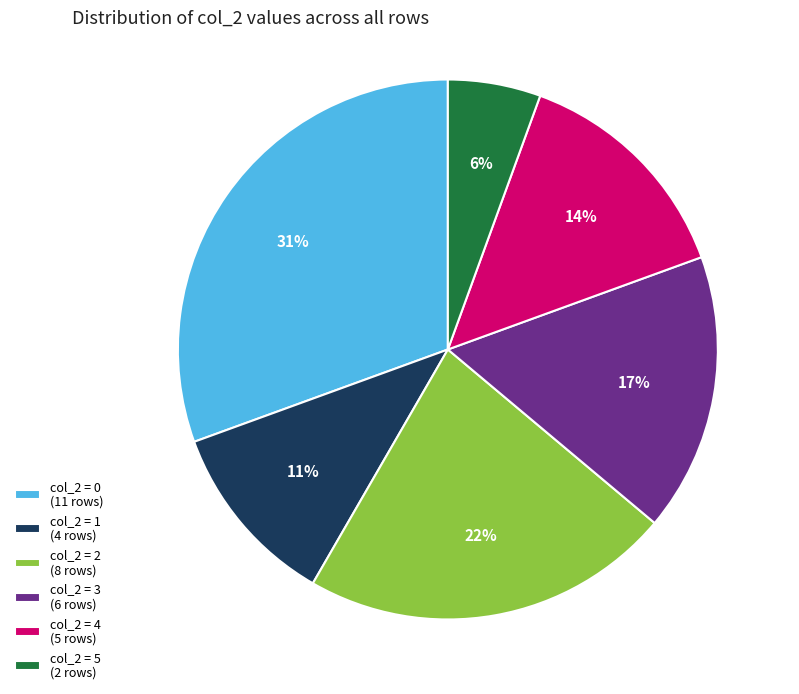

Rank the categories by value from lowest to highest.

col_2 = 5 (2 rows), col_2 = 1 (4 rows), col_2 = 4 (5 rows), col_2 = 3 (6 rows), col_2 = 2 (8 rows), col_2 = 0 (11 rows)